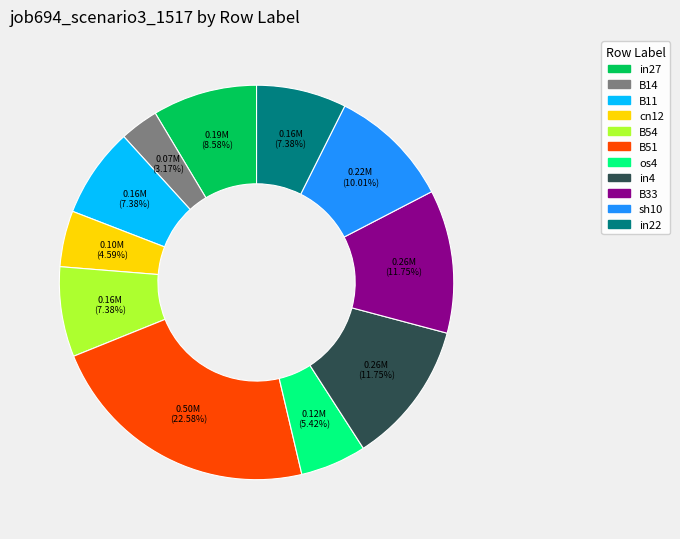

Count the number of slices in the pie.

11